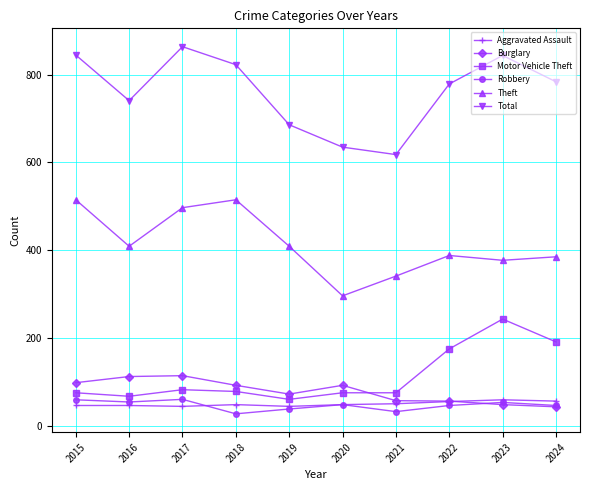

Is the value of Robbery at 2024 greater than the value of Motor Vehicle Theft at 2015?

No